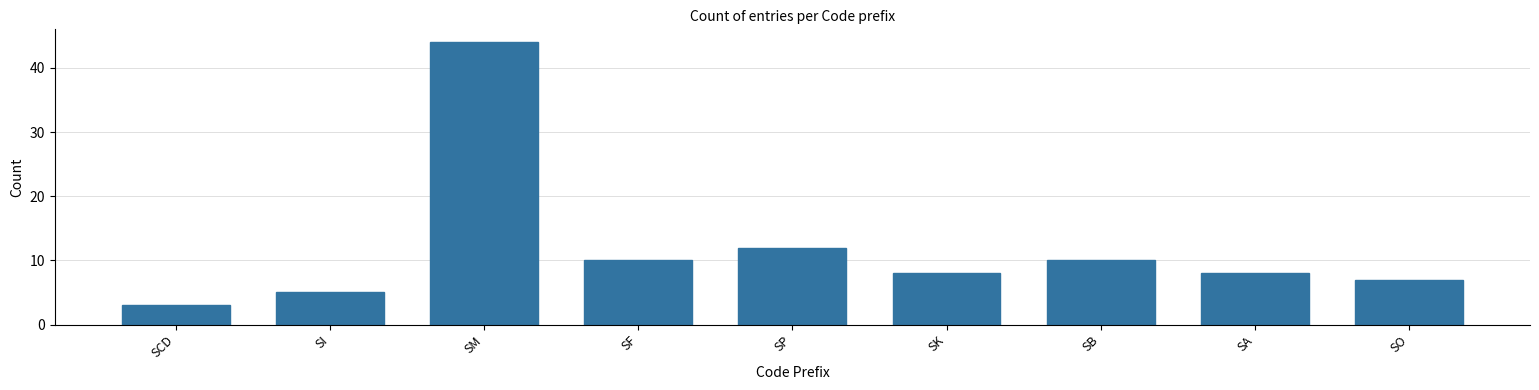

Reading left to right, extract all data points from this chart.

SCD=3	SI=5	SM=44	SF=10	SP=12	SK=8	SB=10	SA=8	SO=7